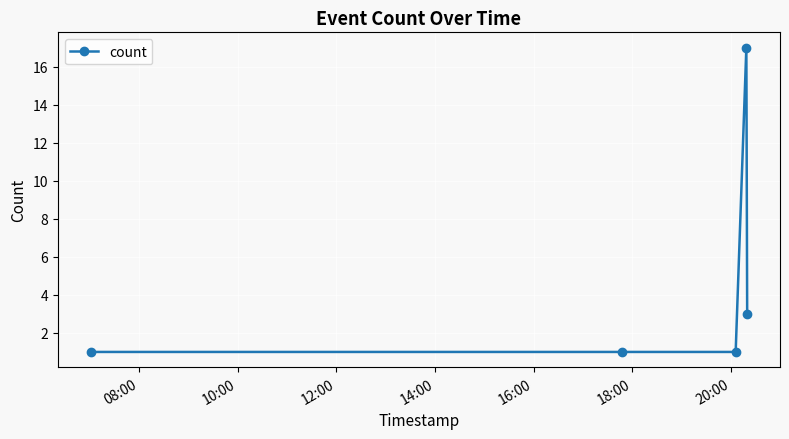

How many values are between 1 and 3?

4